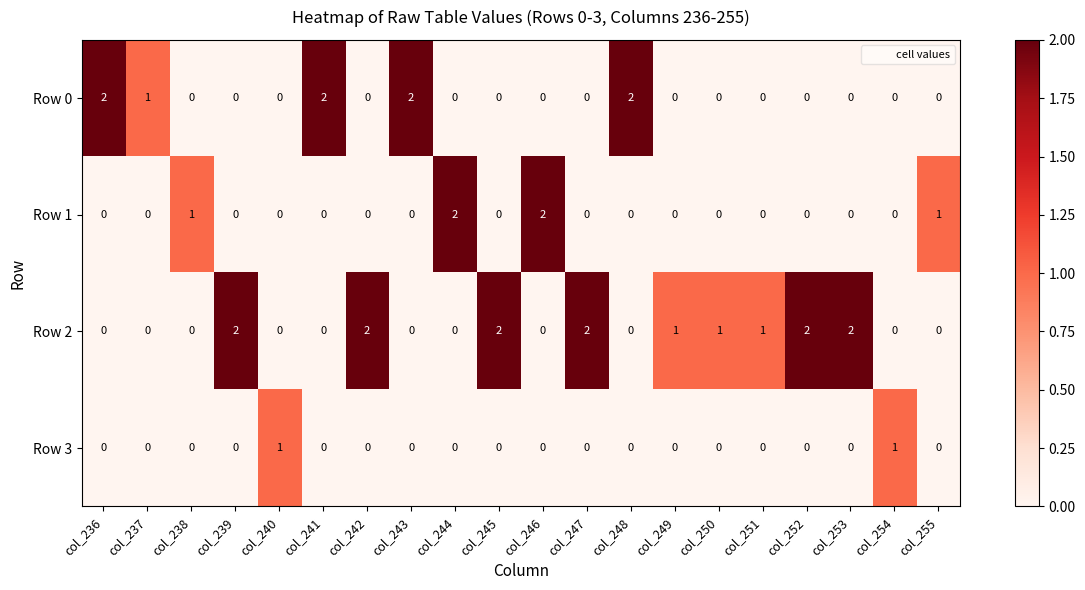

How many values in the Row 3 series exceed 0?

2